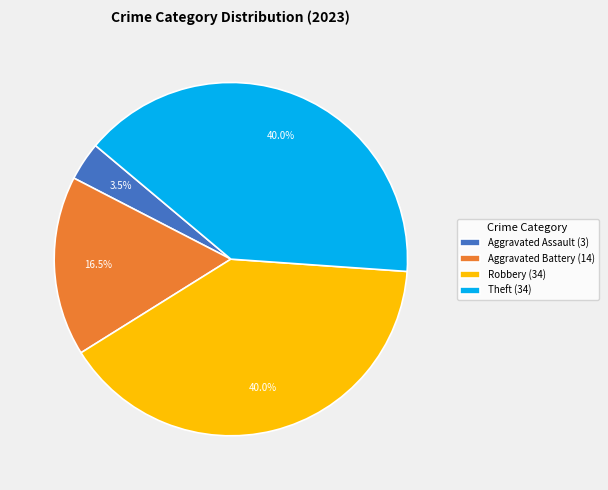

What percentage do Aggravated Assault (3) and Aggravated Battery (14) together represent?

20.0%